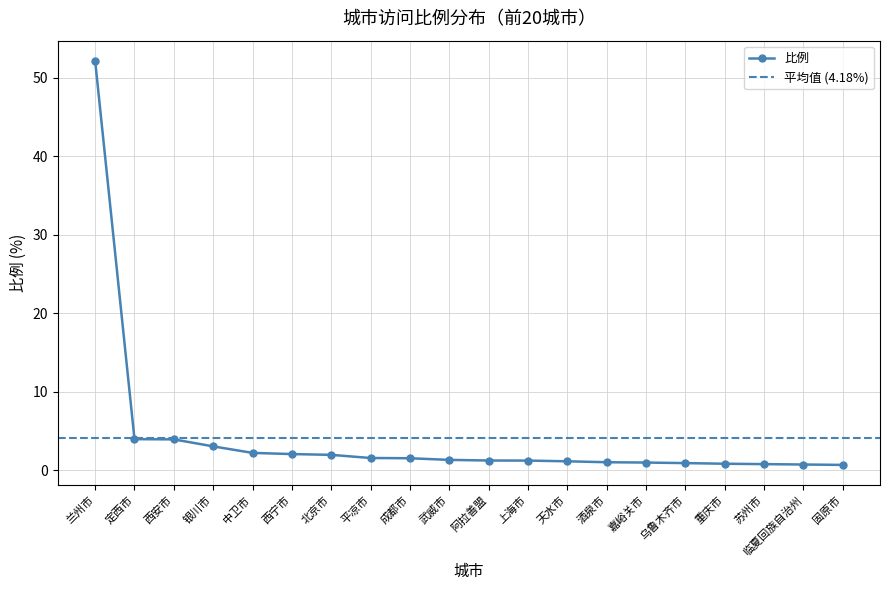

What is the minimum value shown in the chart?

0.7